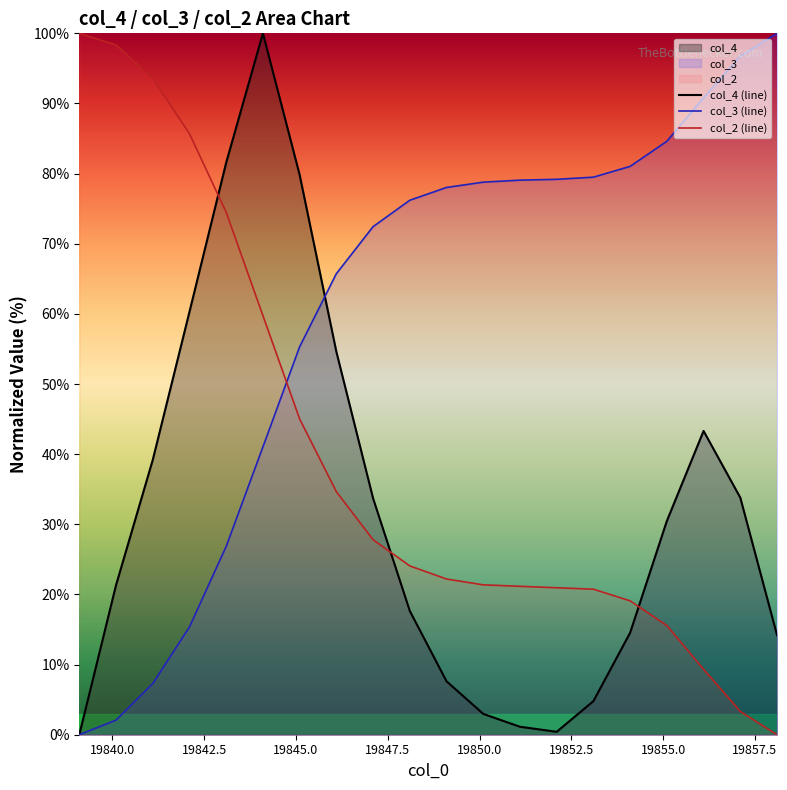

What is the greatest value displayed?

100.0